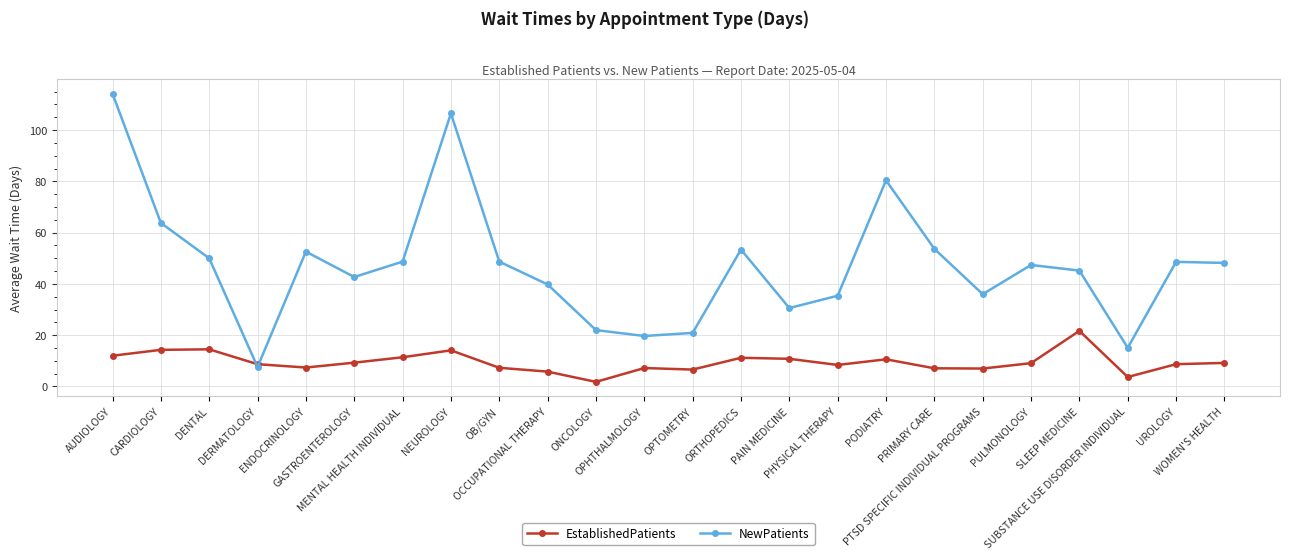

At which category is the sum across all series the highest?

AUDIOLOGY